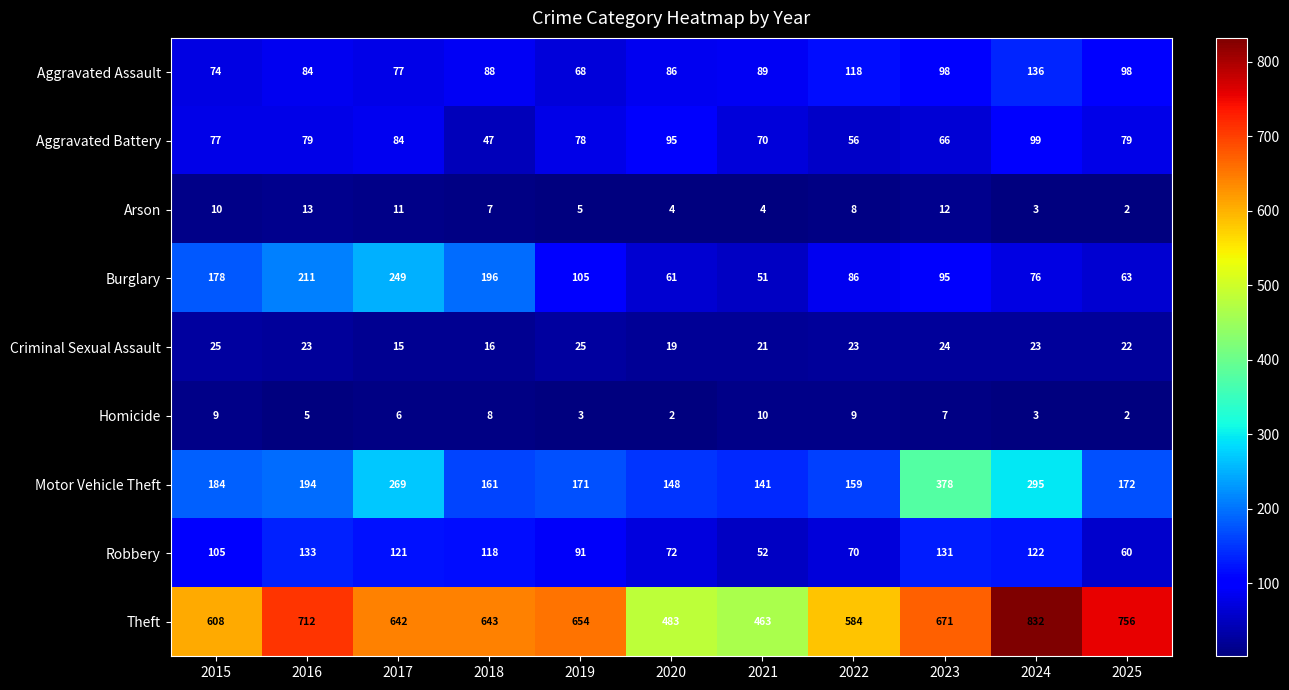

What is the average value of the Aggravated Assault series?

92